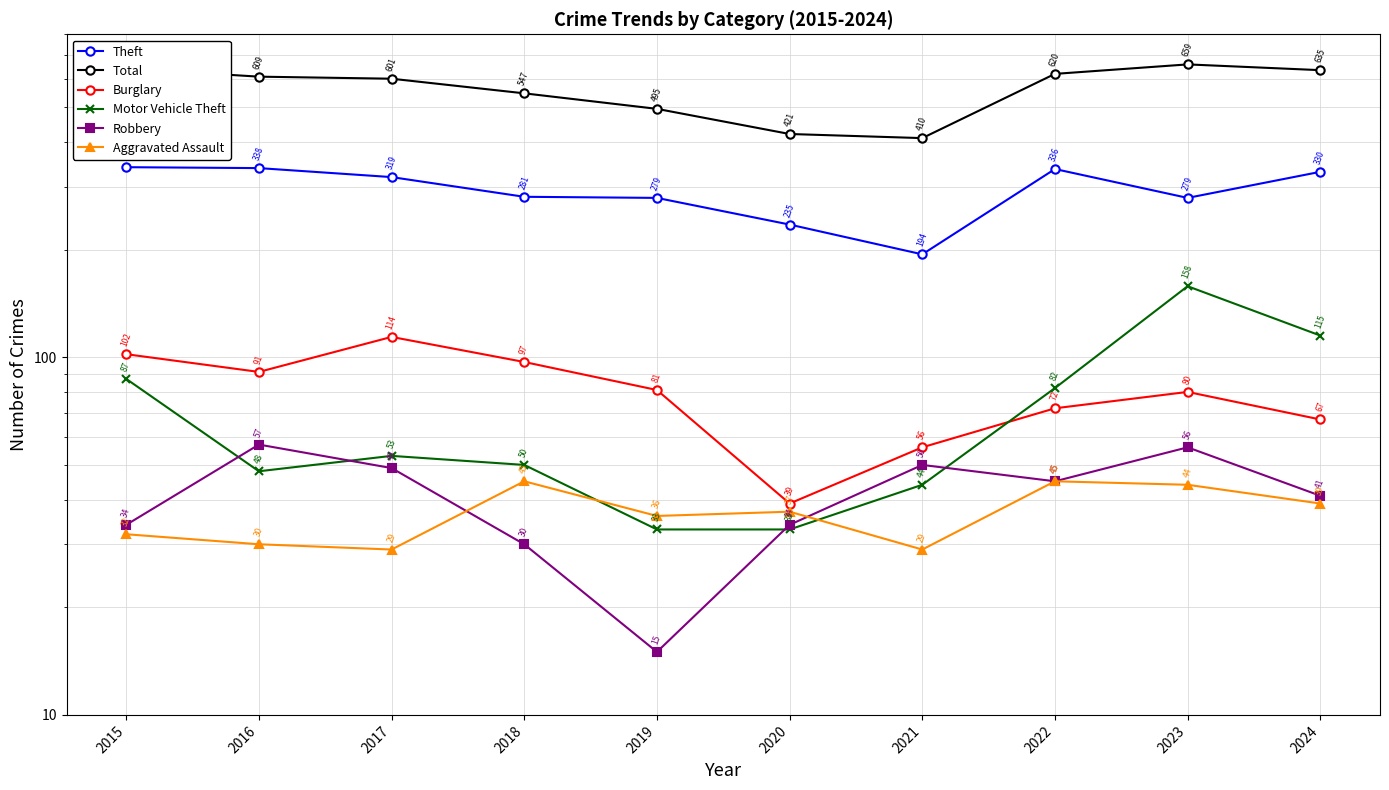

True or false: Motor Vehicle Theft and Theft cross at least once.

False